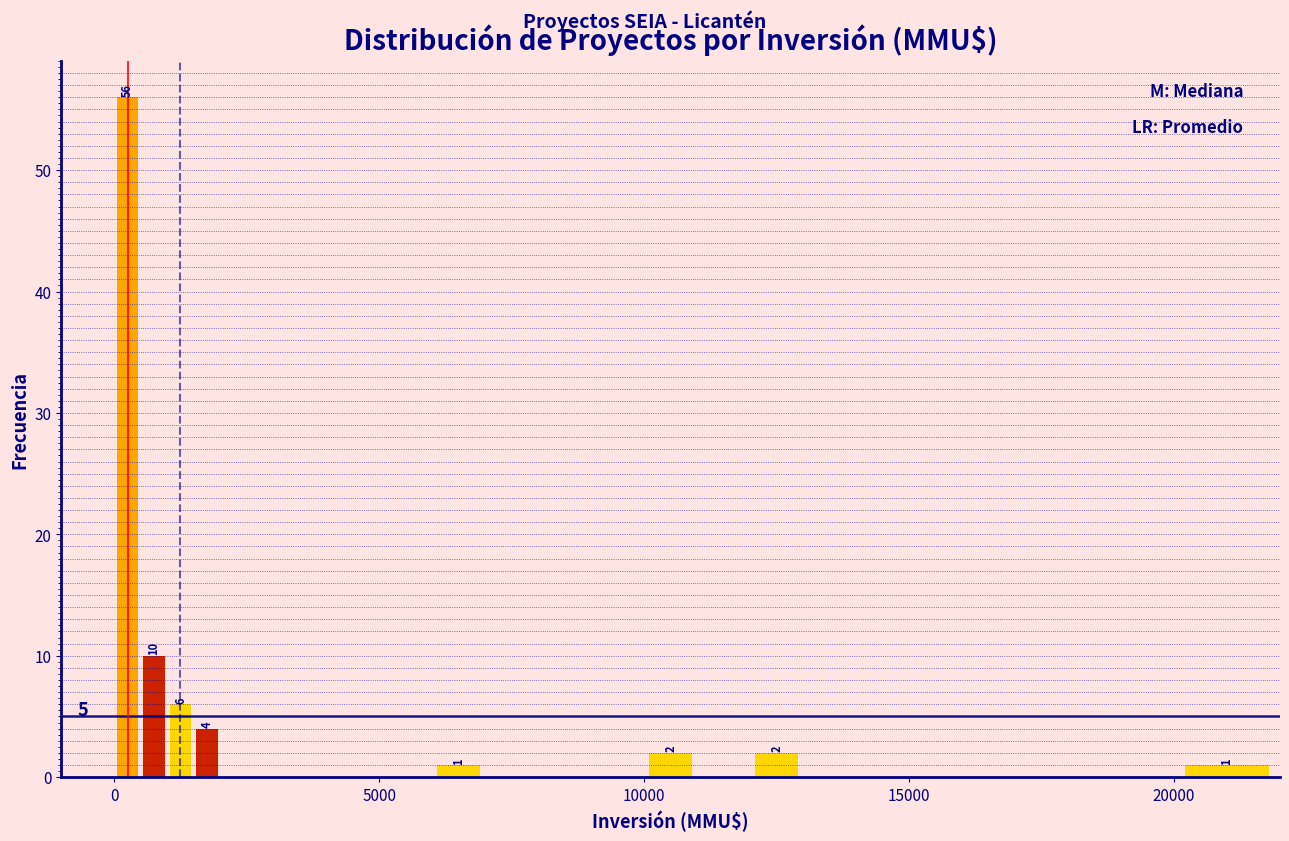

Read against the x-axis, roughly where is the centre of the tallest bar?

500